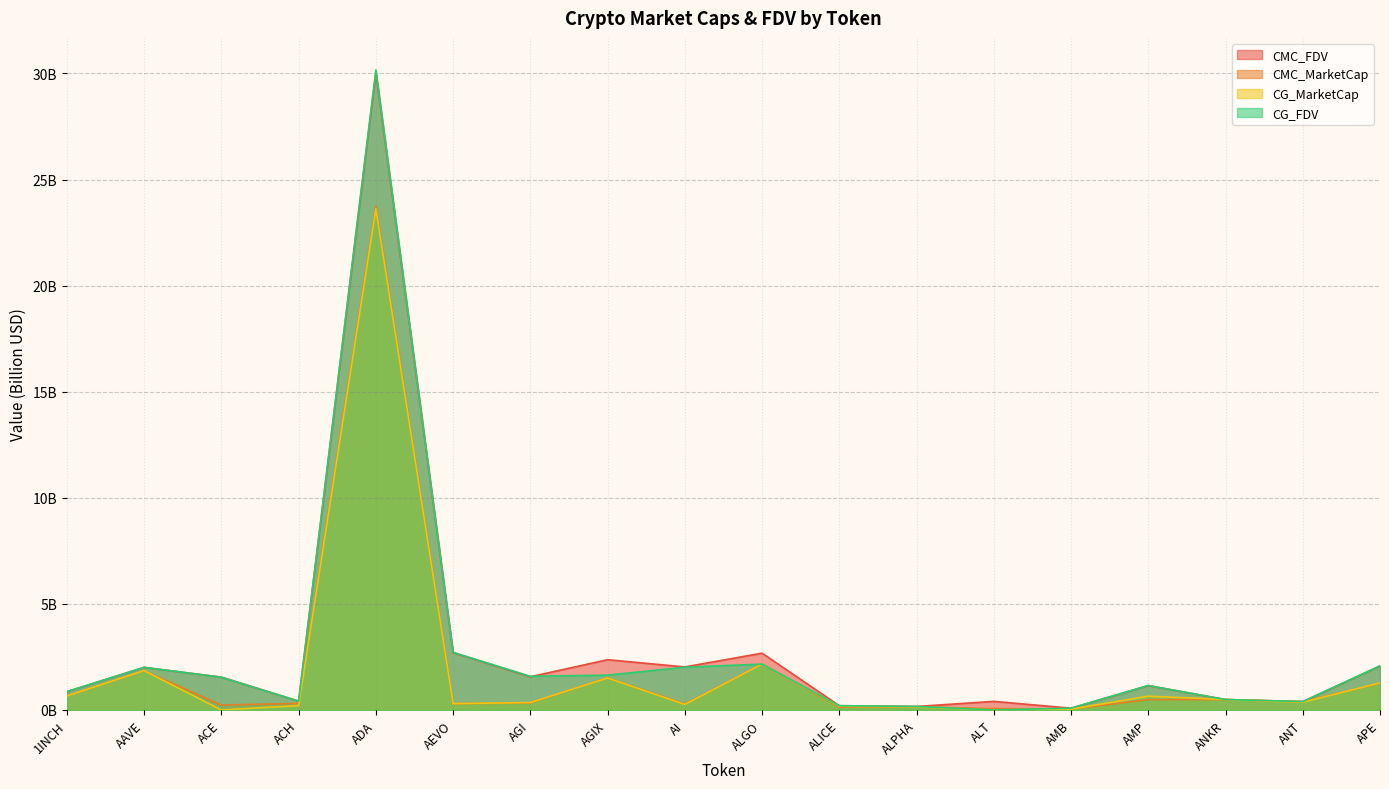

What is the sum of the CG_FDV values at ALICE and ACE?

1.7